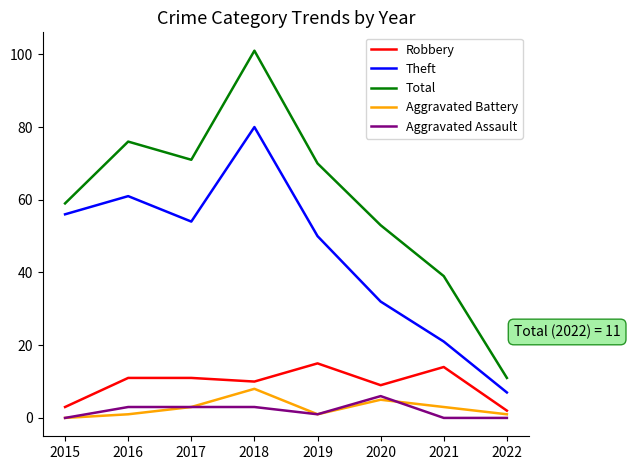

What is the maximum value shown in the chart?

101